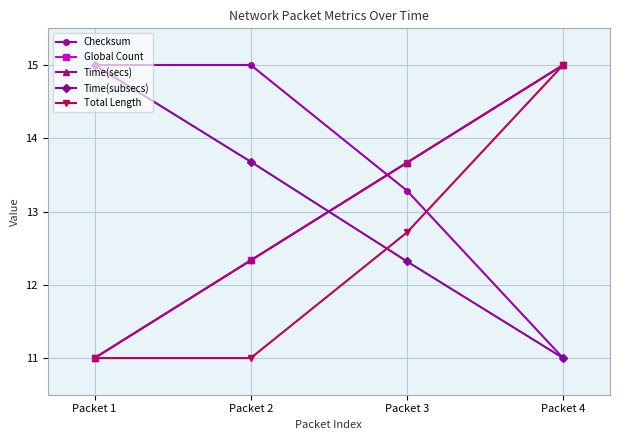

What is the difference between the maximum and minimum values in the Time(secs) series?

4.0